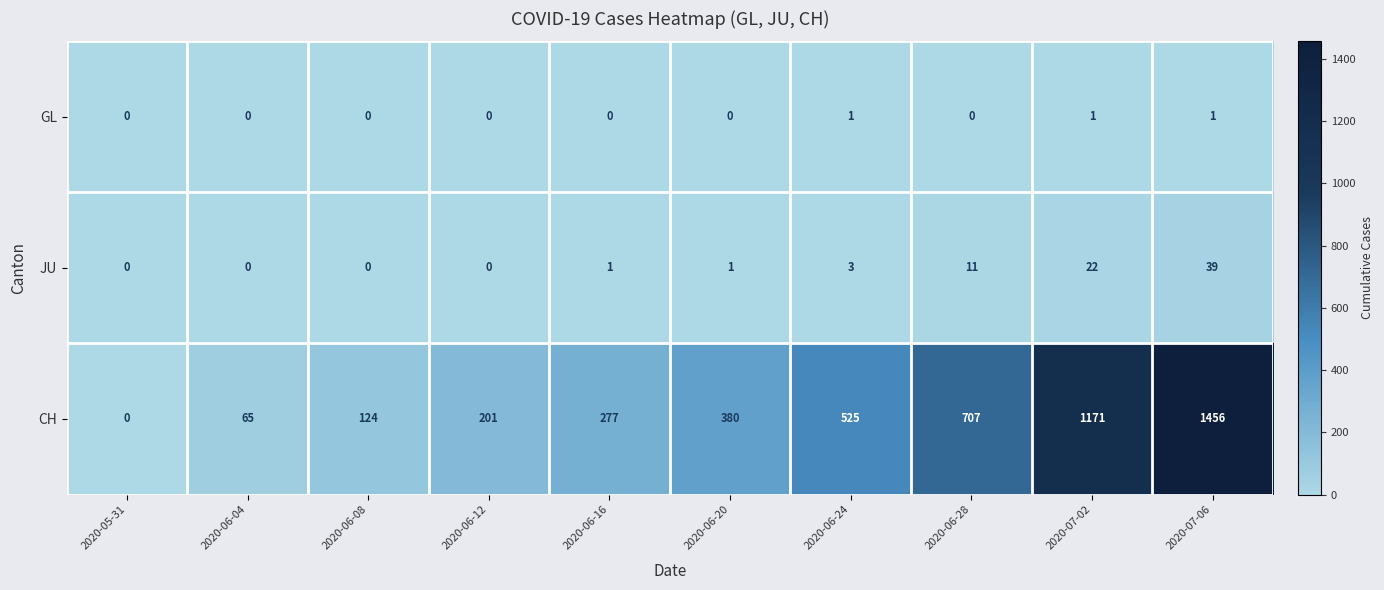

The value of CH at 2020-06-12 is 201. True or false?

True